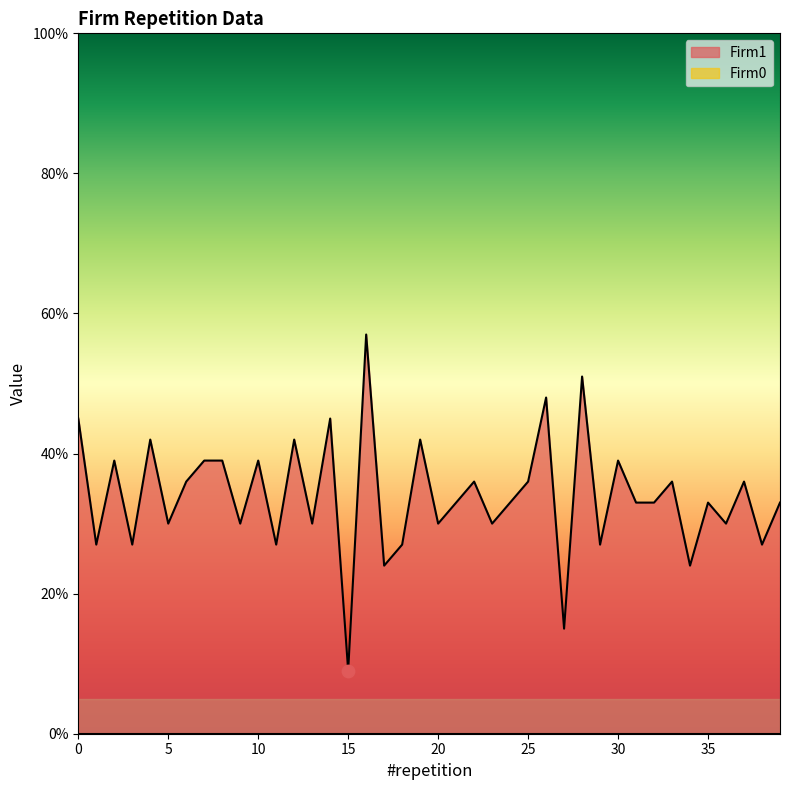

Approximately how many times larger is the value at 13 compared to 22?

0.8